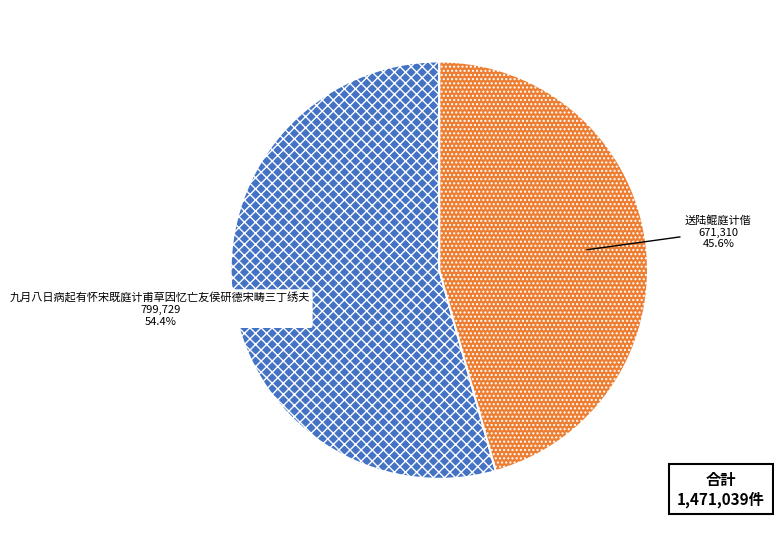

True or false: 送陆鲲庭计偕 accounts for 46% of the total.

True